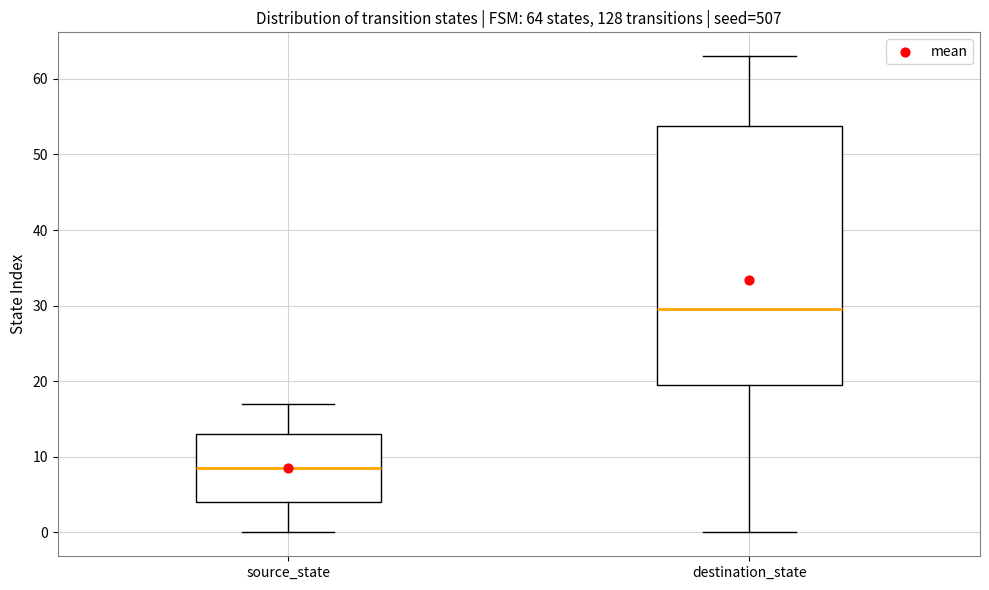

Which box is the tallest, from its lower edge to its upper edge?

destination_state